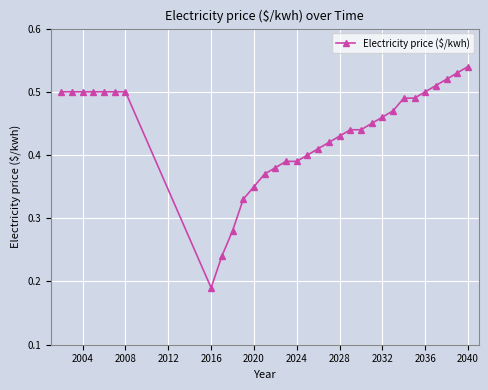

What is the sum of all values?

13.9